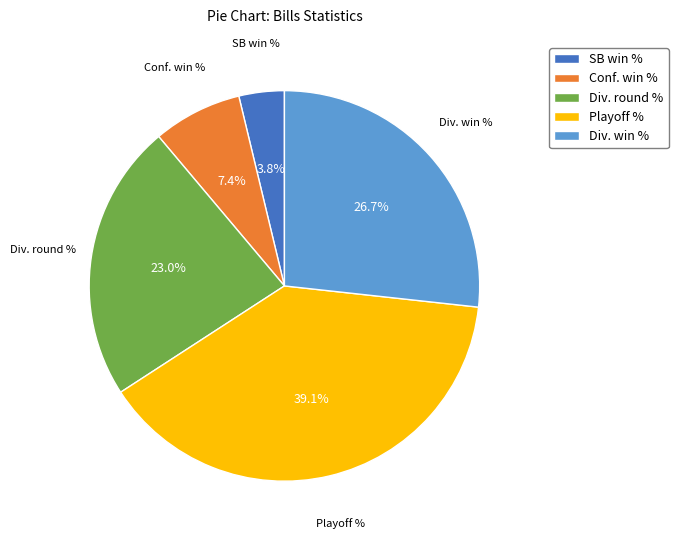

What percentage is the Conf. win % slice, to the nearest percent?

7%